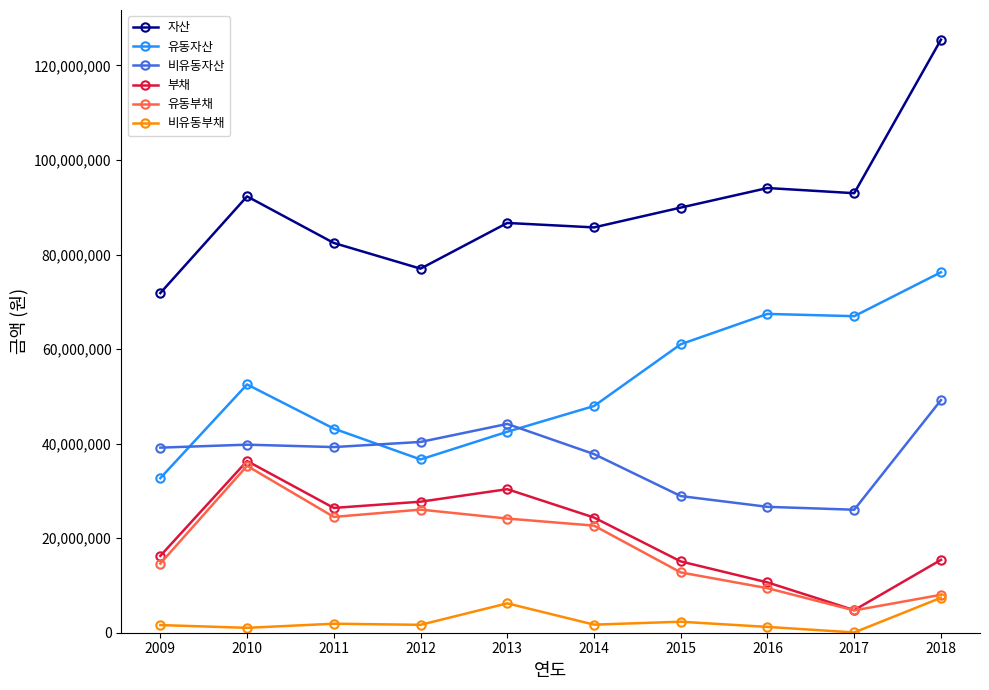

At which category is the sum across all series the highest?

2018